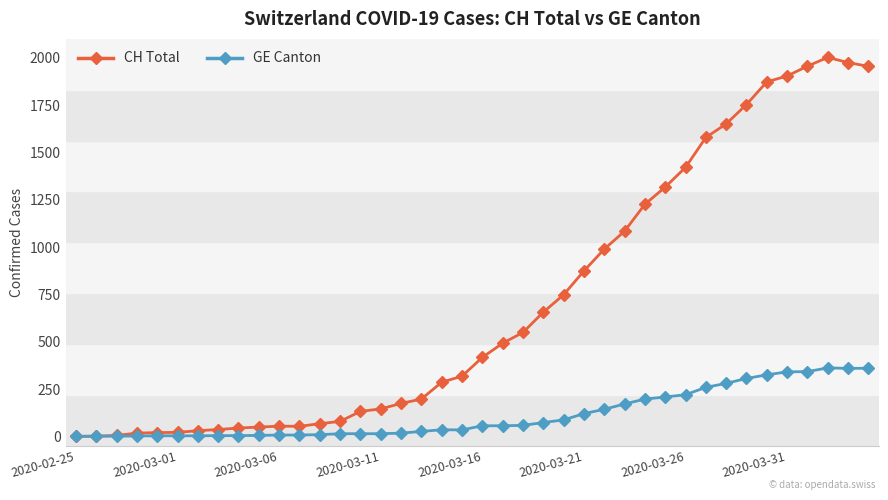

Does the chart have visible grid lines?

No